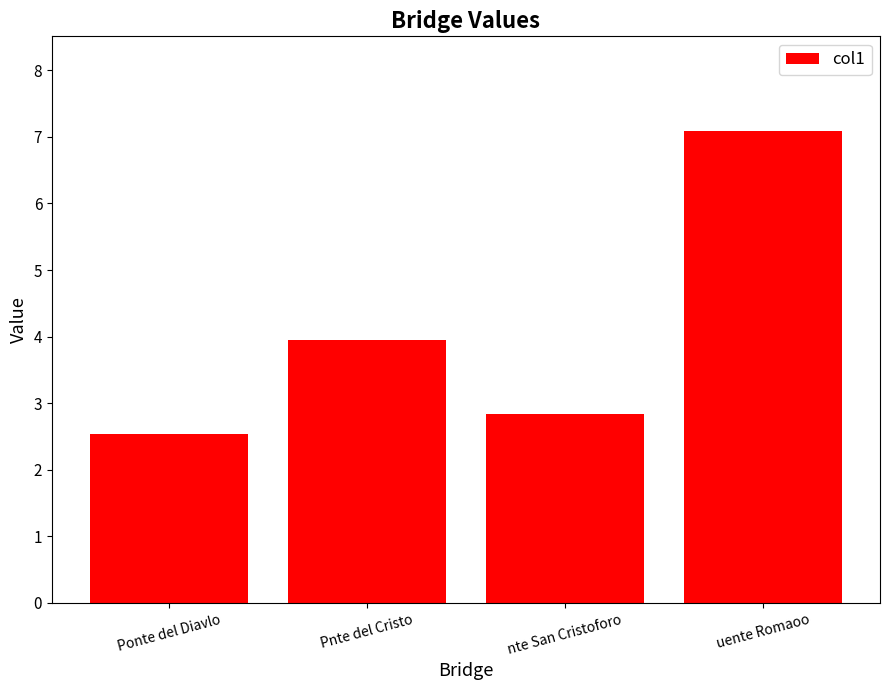

At which label does the data first exceed 3?

Pnte del Cristo